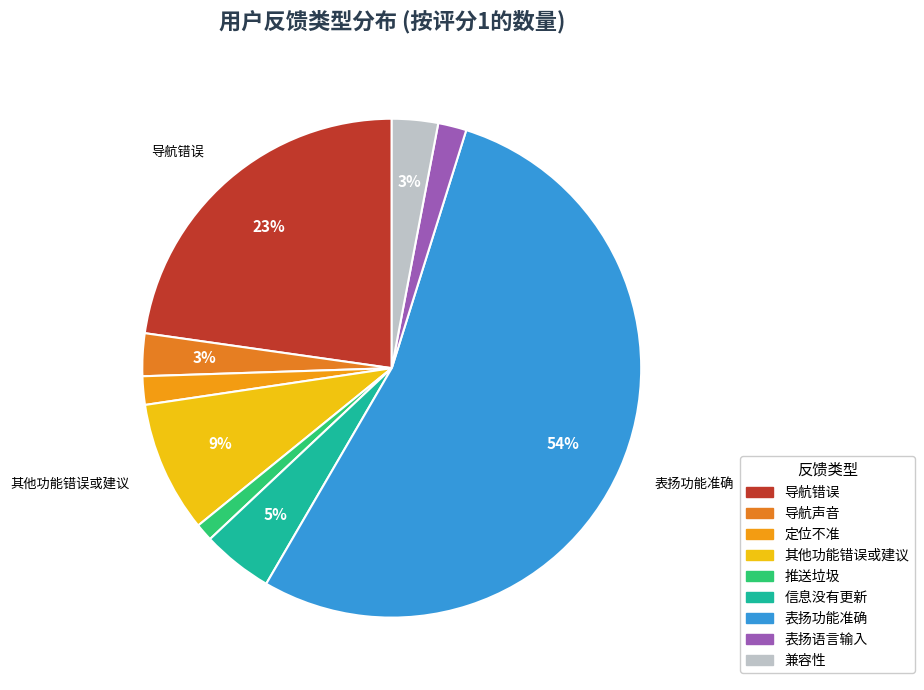

How many slices are in this pie chart?

9